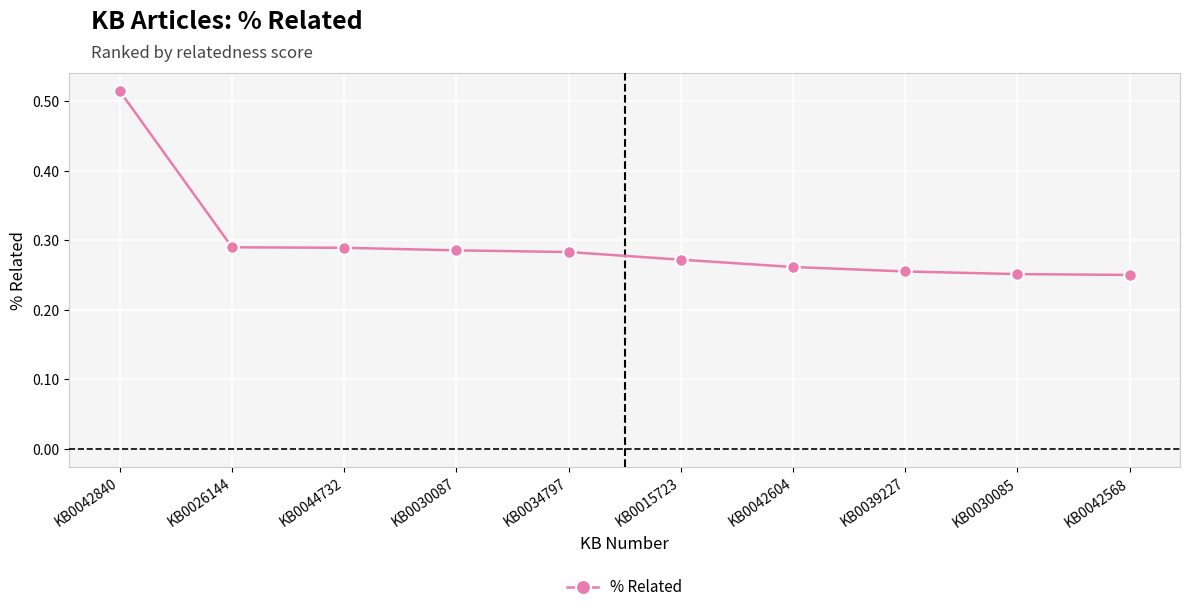

What position from the right is KB0042840?

10